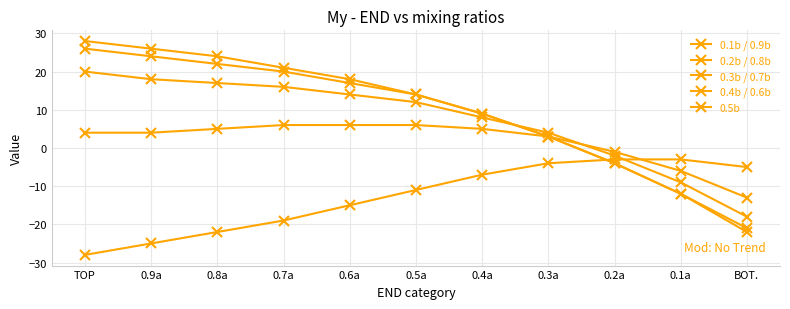

Count the number of data series in this chart.

5